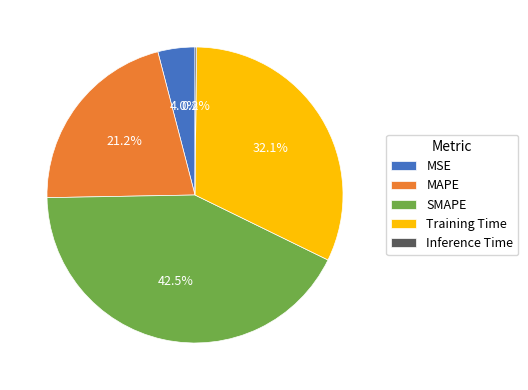

To the nearest percent, what is the average slice percentage?

20%